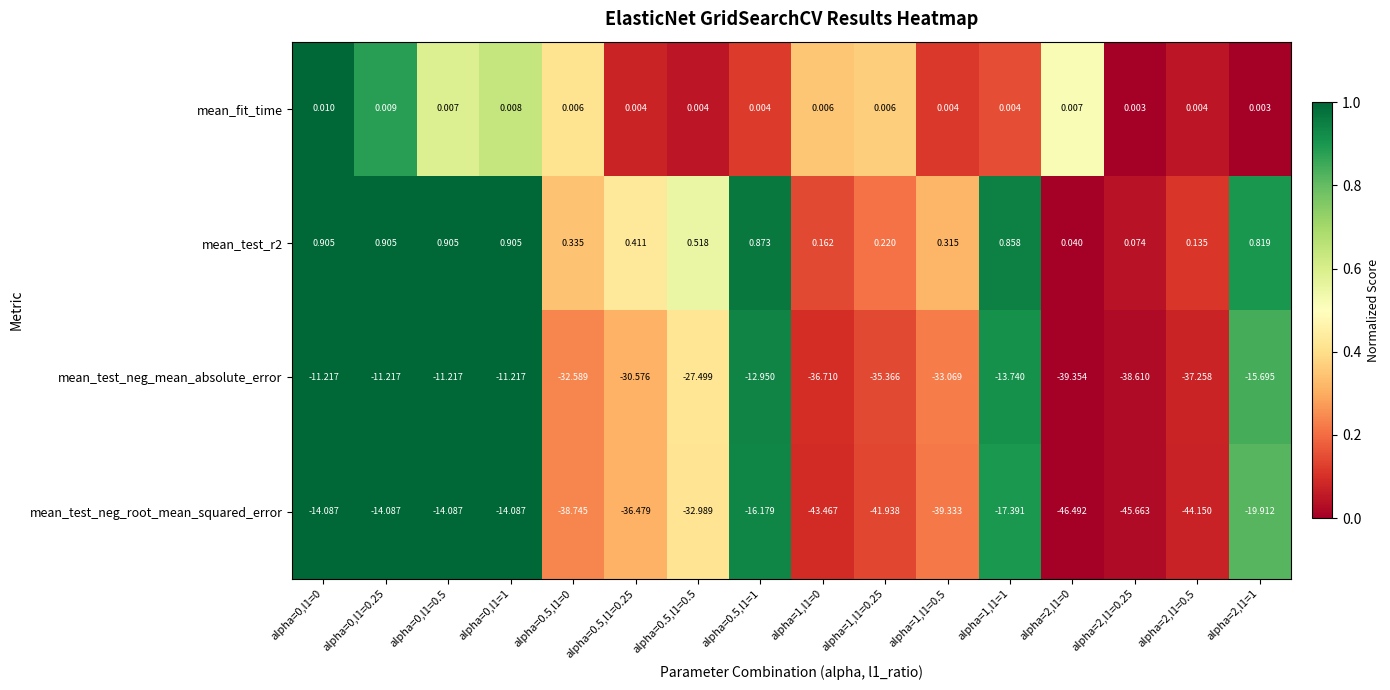

Which series has the widest spread of values?

mean_test_neg_root_mean_squared_error